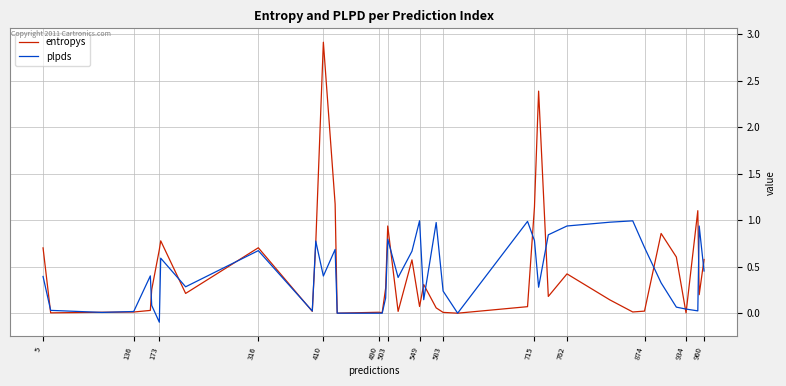

What is the greatest value displayed?

2.9